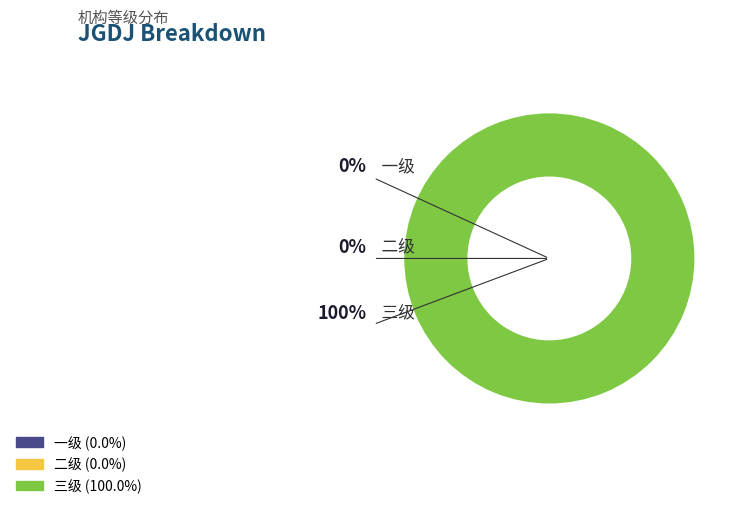

Is there a majority slice in this chart?

Yes